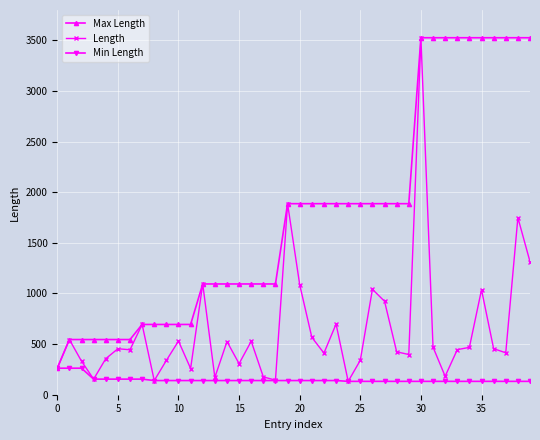

What is the sum of all Length values?

25420